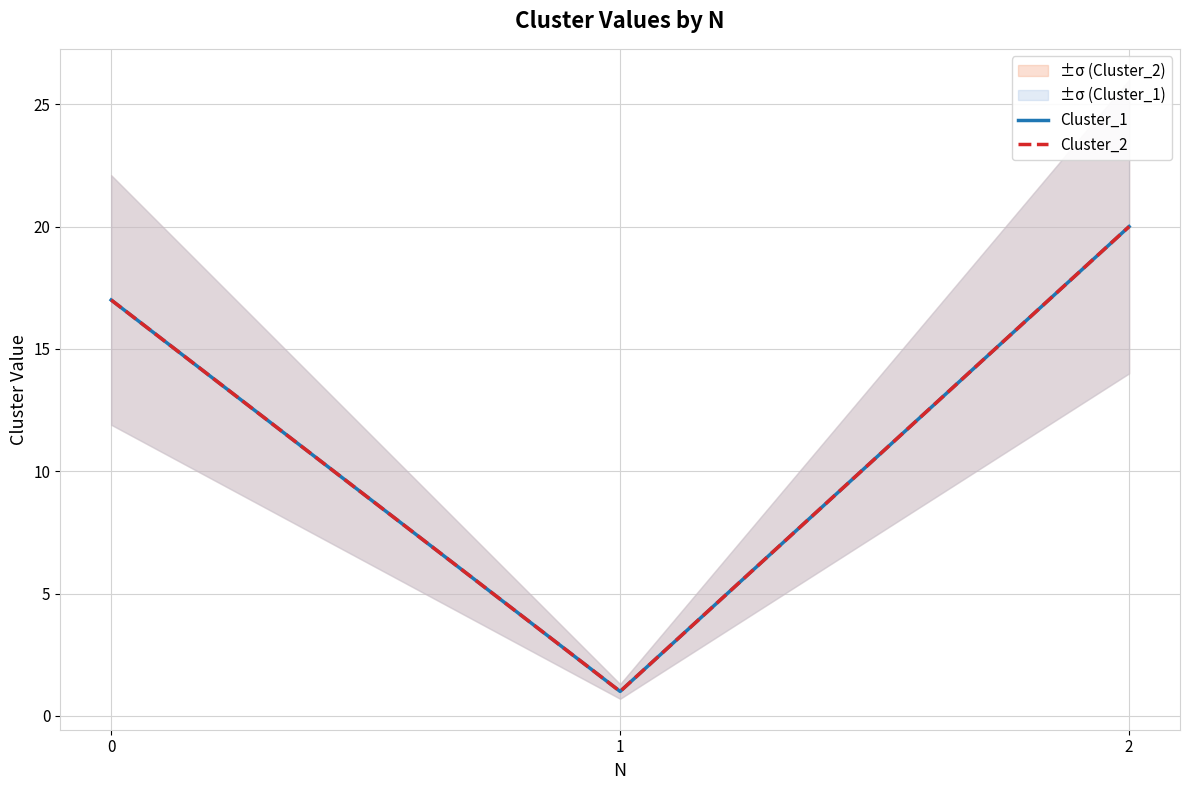

At how many categories does at least one series exceed 14?

2